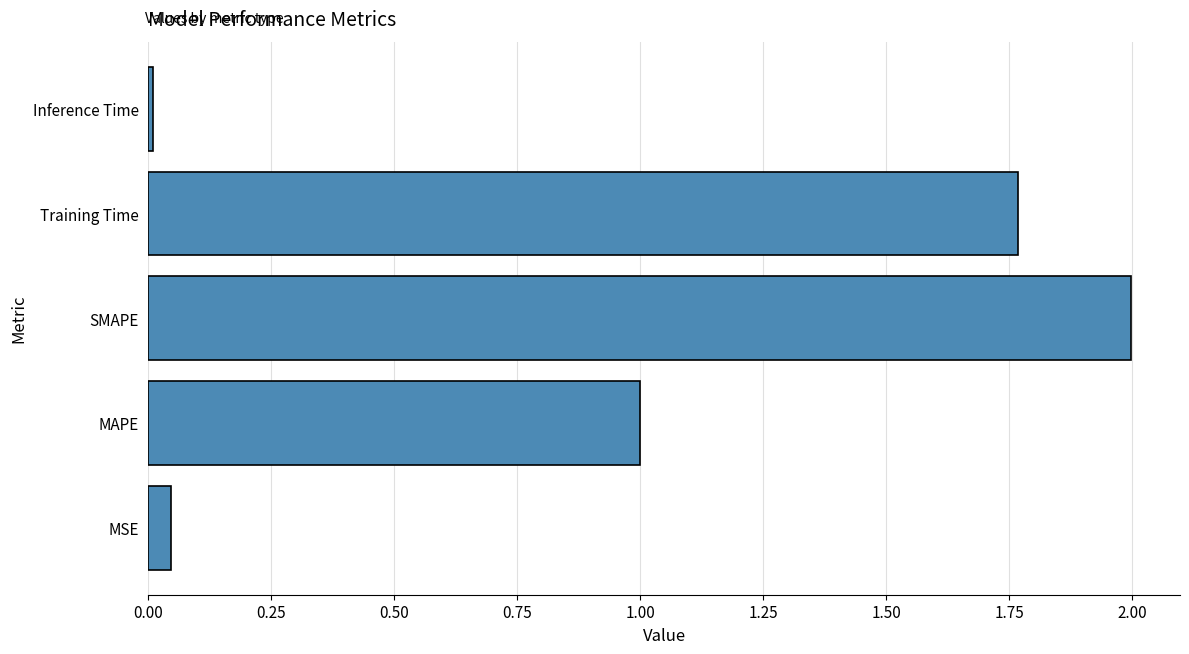

What is the difference between the maximum and minimum values?

2.0